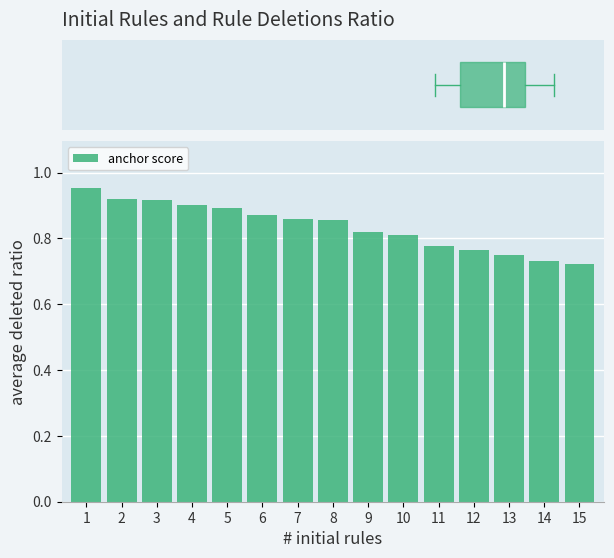

Which has a higher value, 7 or 5?

5